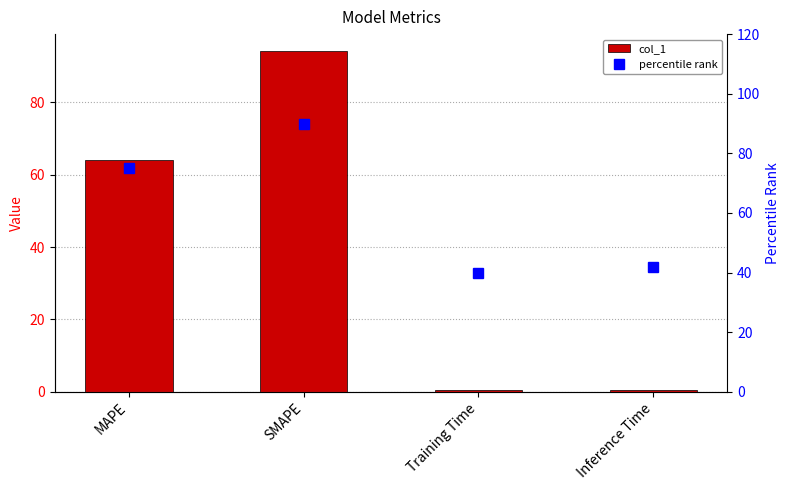

Reading left to right, what are all the values shown in this chart?

col_1: 64.0	94.1	0.4	0.4
percentile rank: 75.0	90.0	40.0	42.0